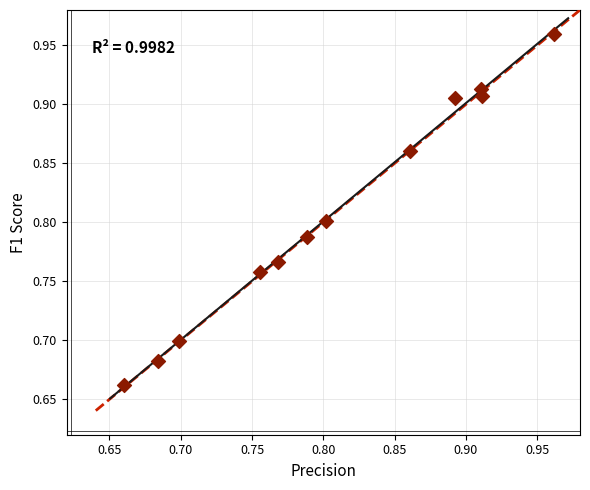

What is the range of X values (max minus min)?

0.3